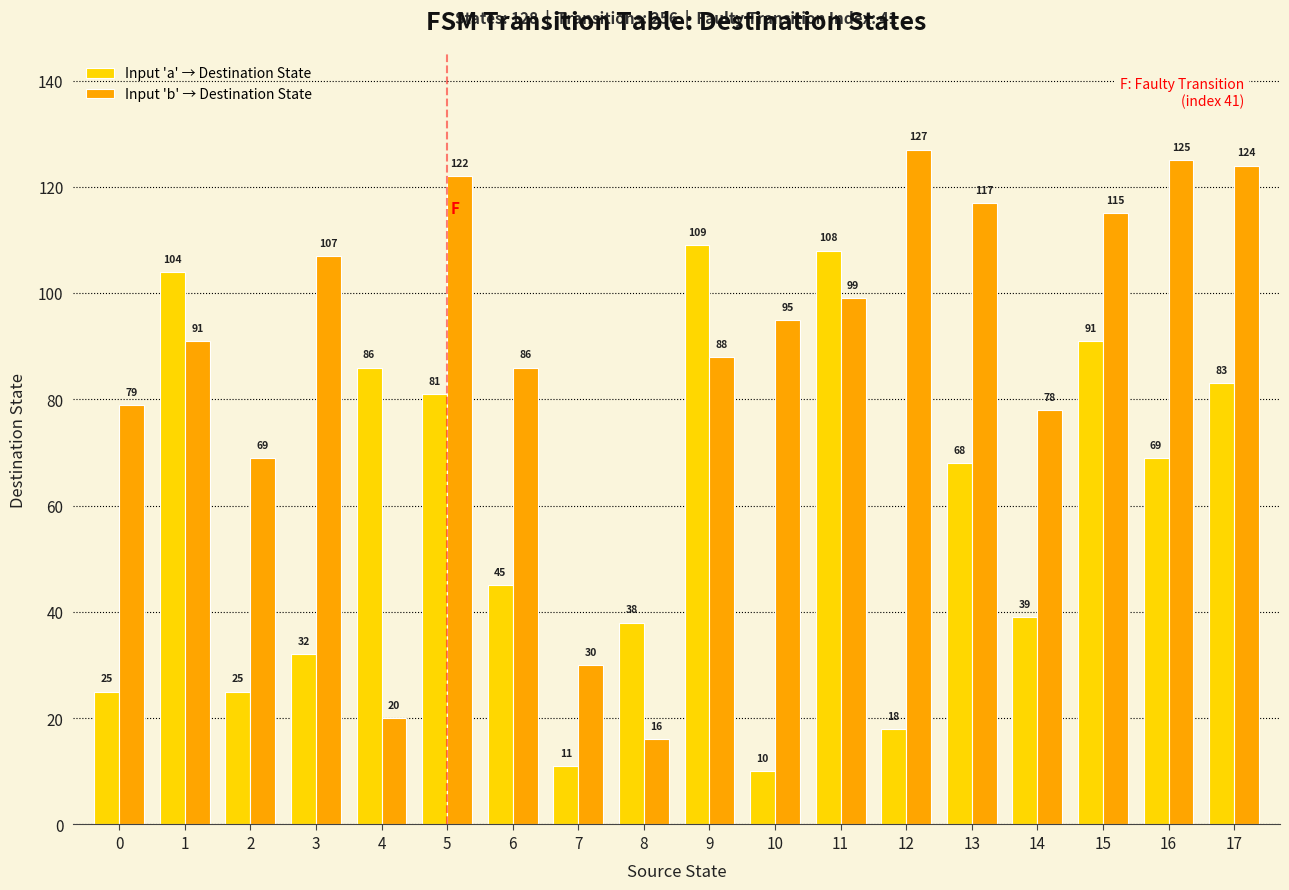

What are all the series names shown in the legend?

Input 'a' → Destination State, Input 'b' → Destination State